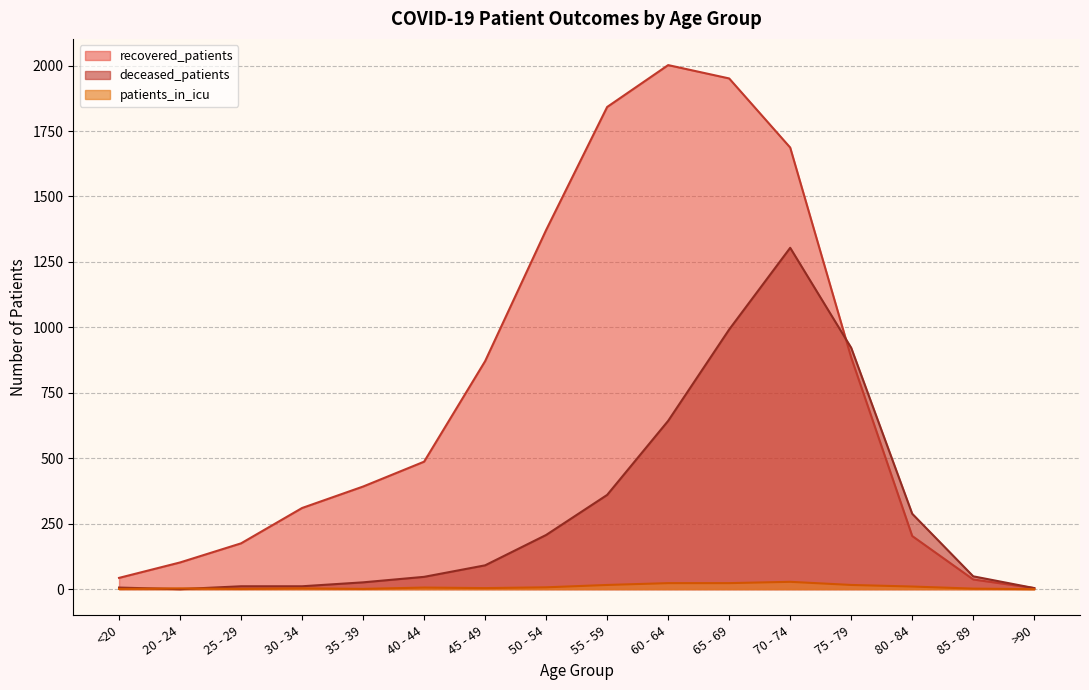

Between 40 - 44 and 70 - 74, which series saw the biggest shift?

deceased_patients